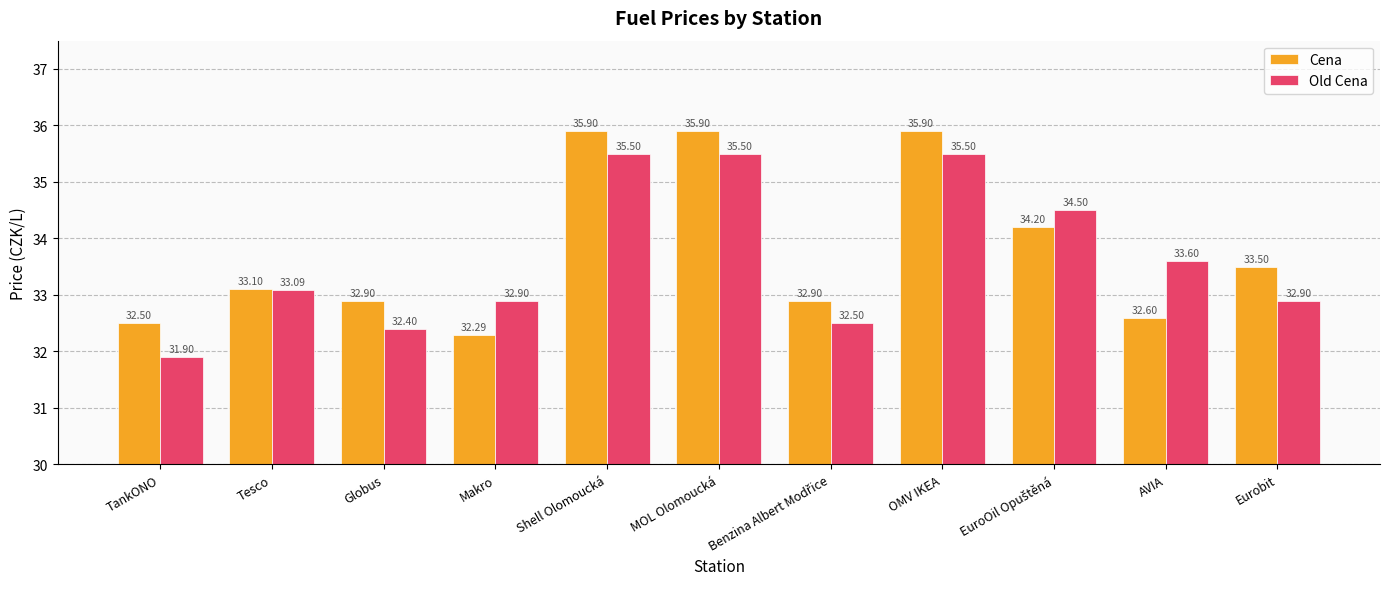

What is the sum of all Old Cena values?

370.3